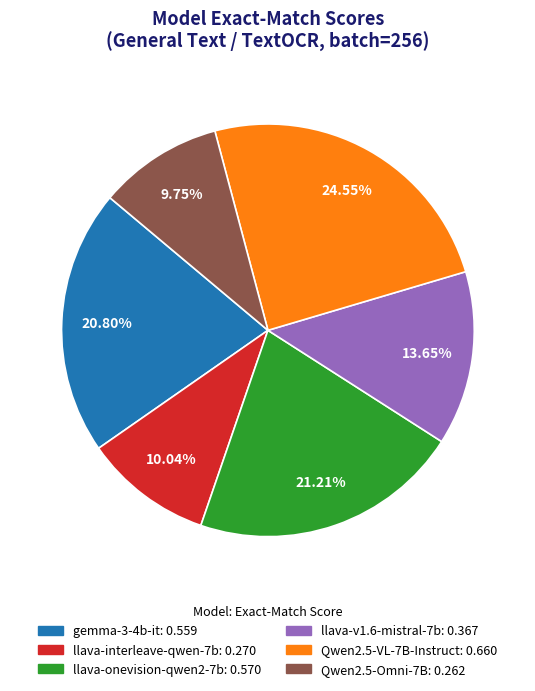

What percentage is the llava-interleave-qwen-7b slice, to the nearest percent?

10%